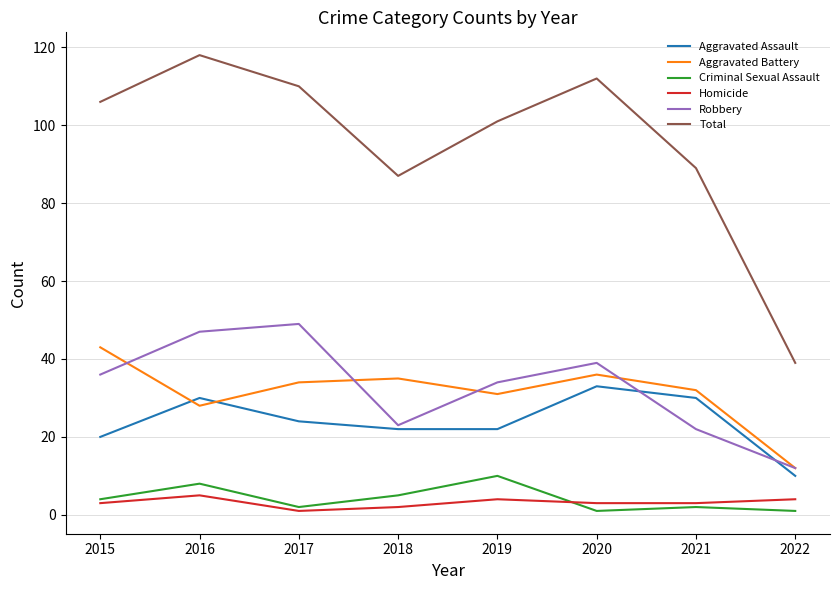

The Total series shows 89 at 2021. True or false?

True